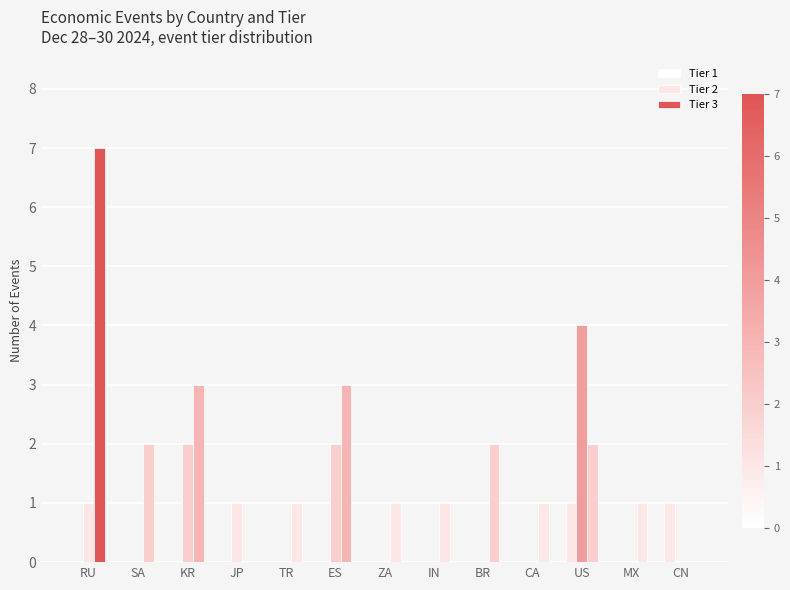

At which label is Tier 3 closest to 3?

KR